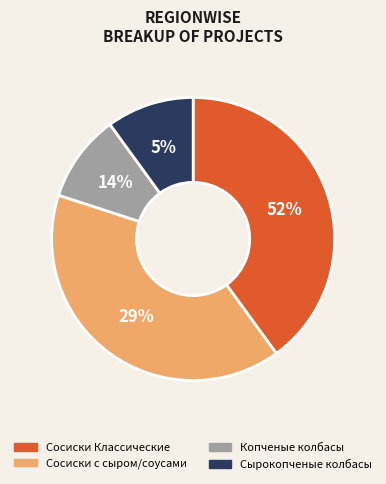

What is the largest slice in the pie chart?

Сосиски Классические